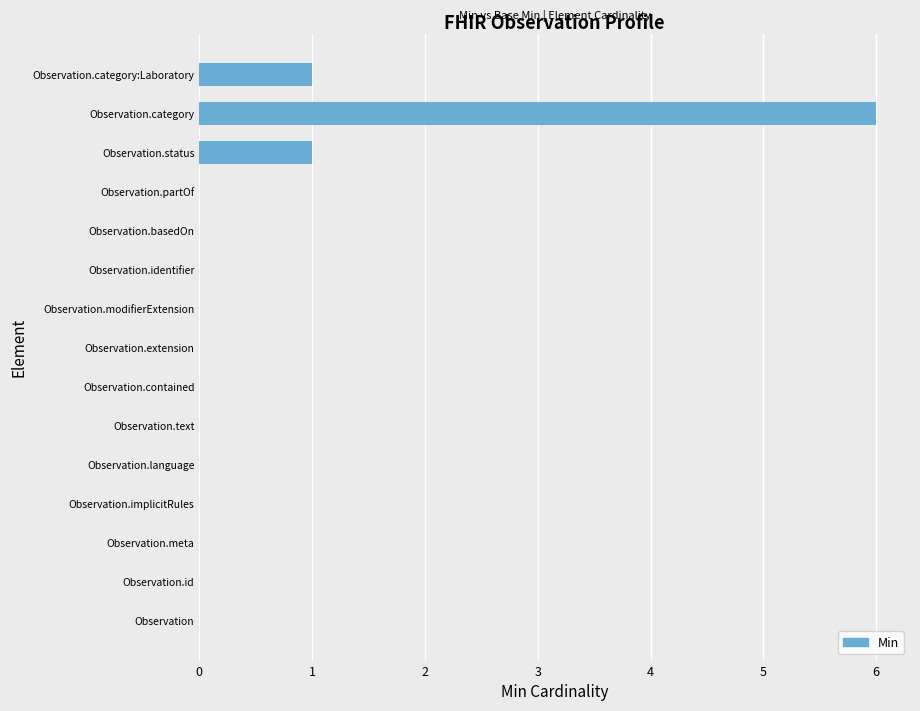

Which has a higher value, Observation.contained or Observation.category?

Observation.category